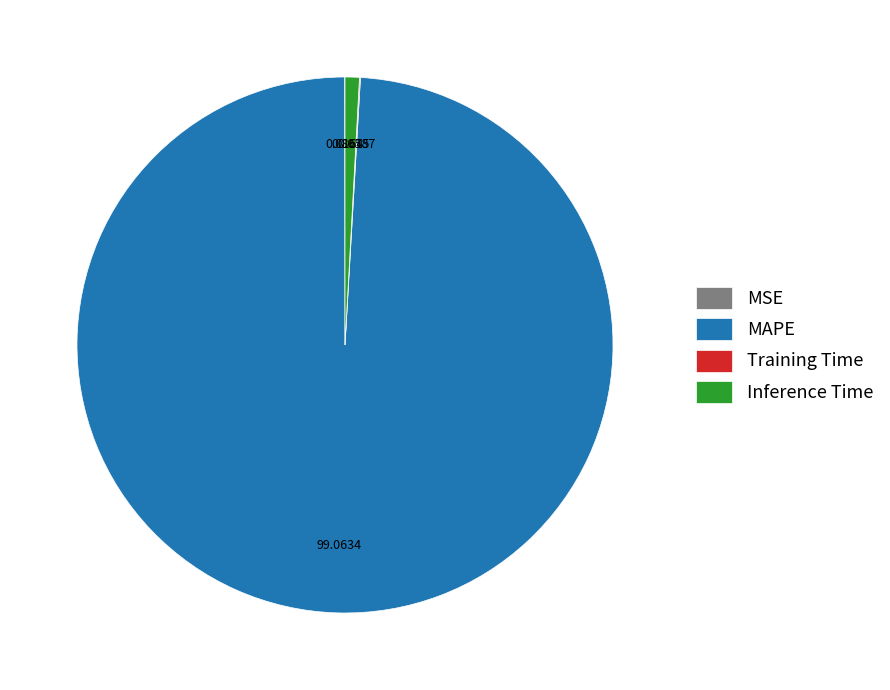

Which category has the biggest portion of the pie?

MAPE